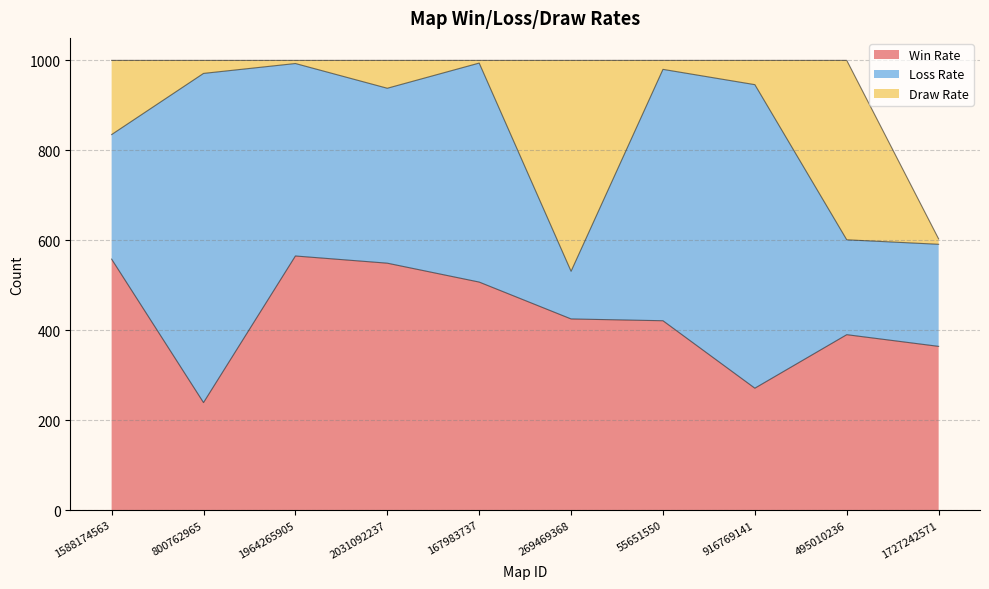

True or false: Win Rate and Draw Rate cross at least once.

True